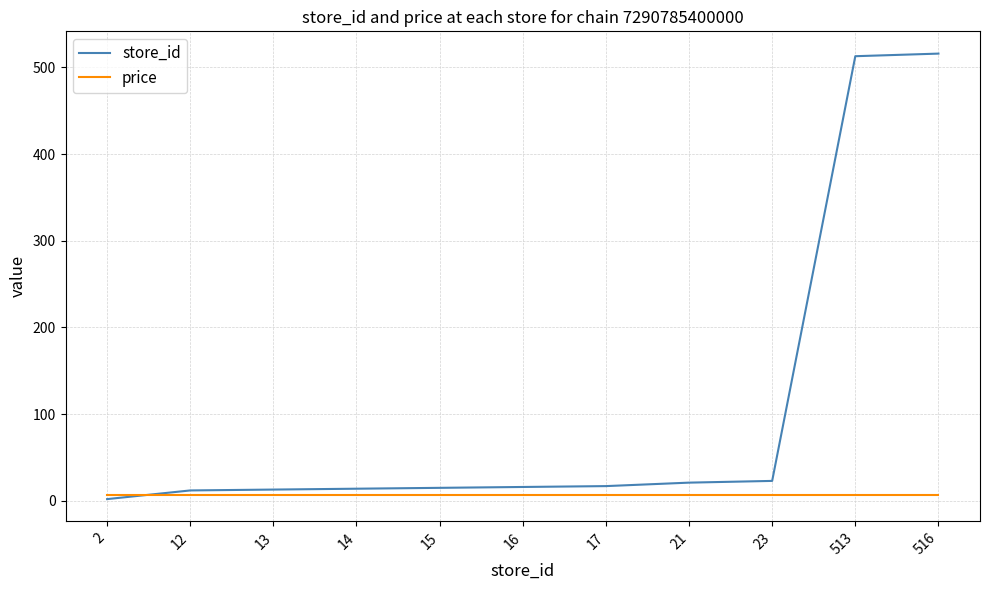

List the series in order of their peak value, highest first.

store_id, price